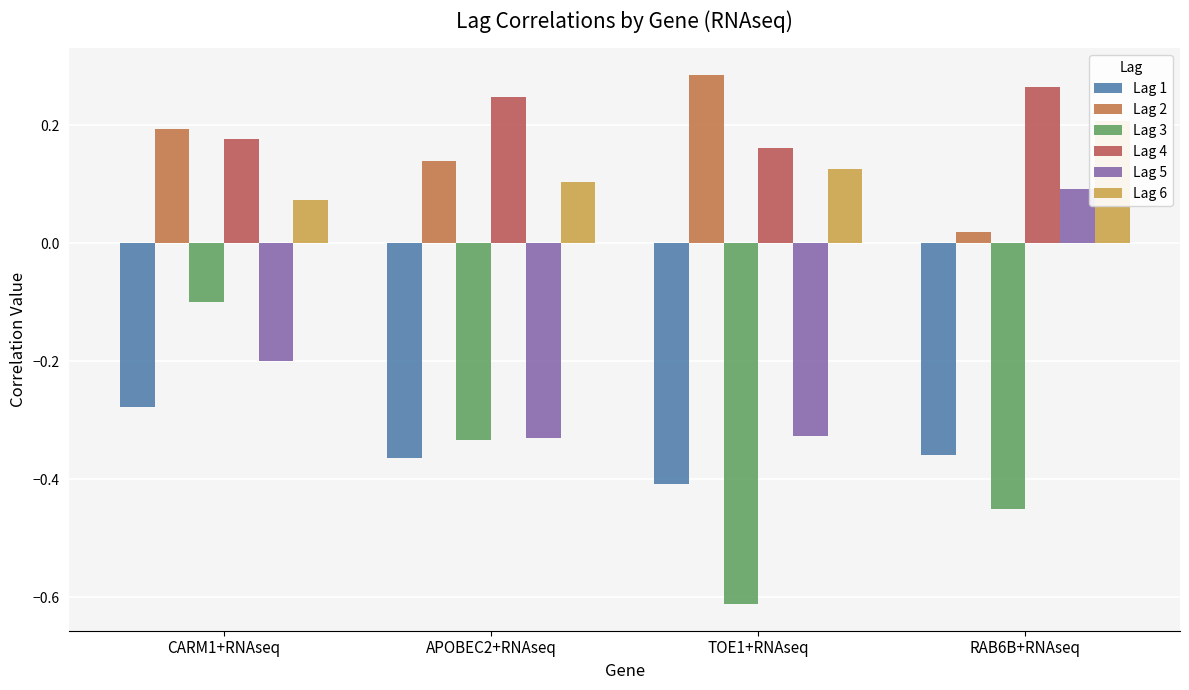

Is the value of Lag 2 at RAB6B+RNAseq greater than the value of Lag 3 at CARM1+RNAseq?

Yes